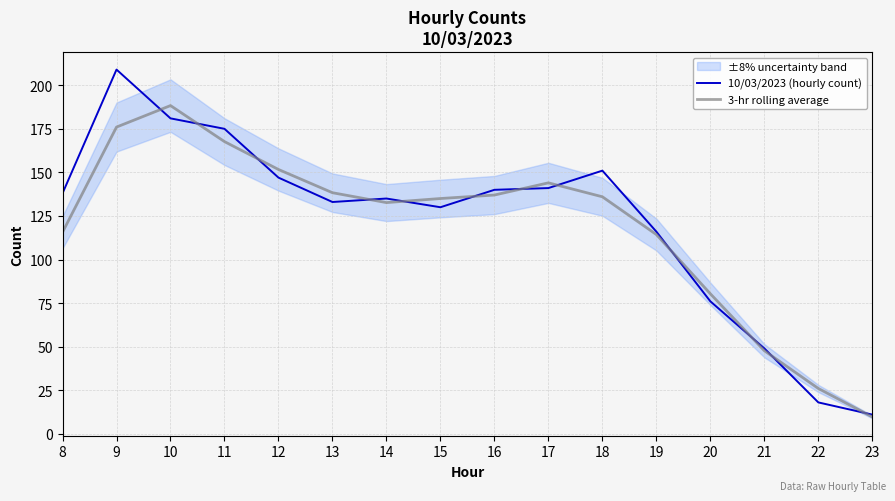

Is it true that 10/03/2023 (hourly count) equals 138.0 at 8?

True